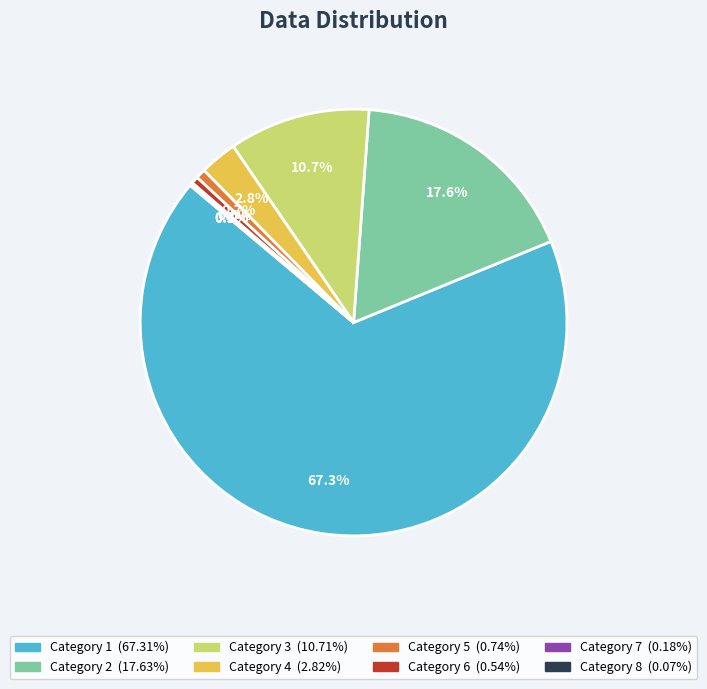

Is there any slice that represents more than half of the pie?

Yes